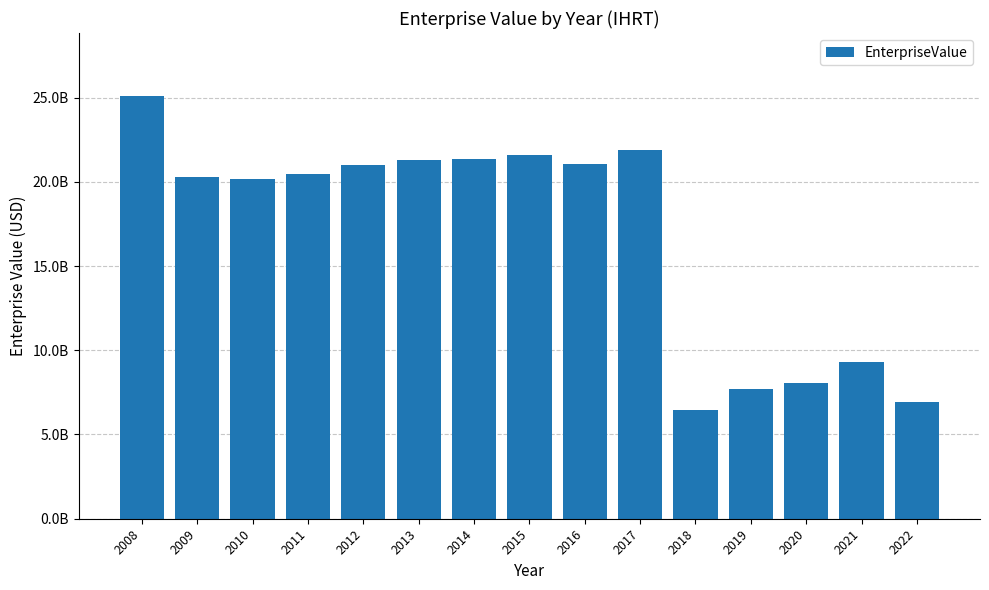

At which label does the data first exceed 20463253000?

2008